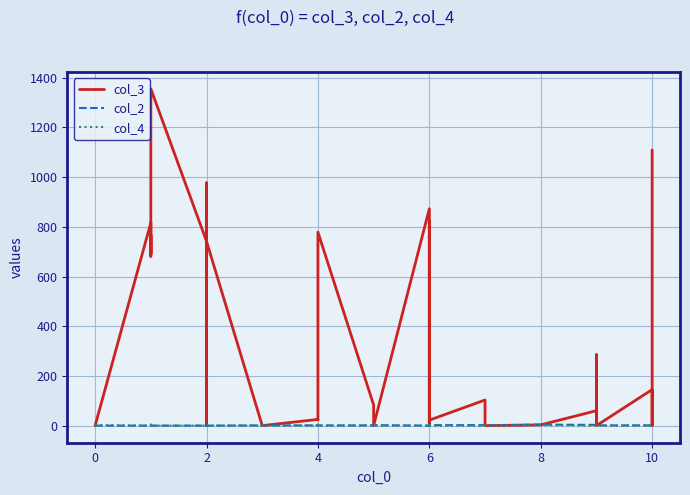

What is the value of the col_2 point at the 36th from the left?

2